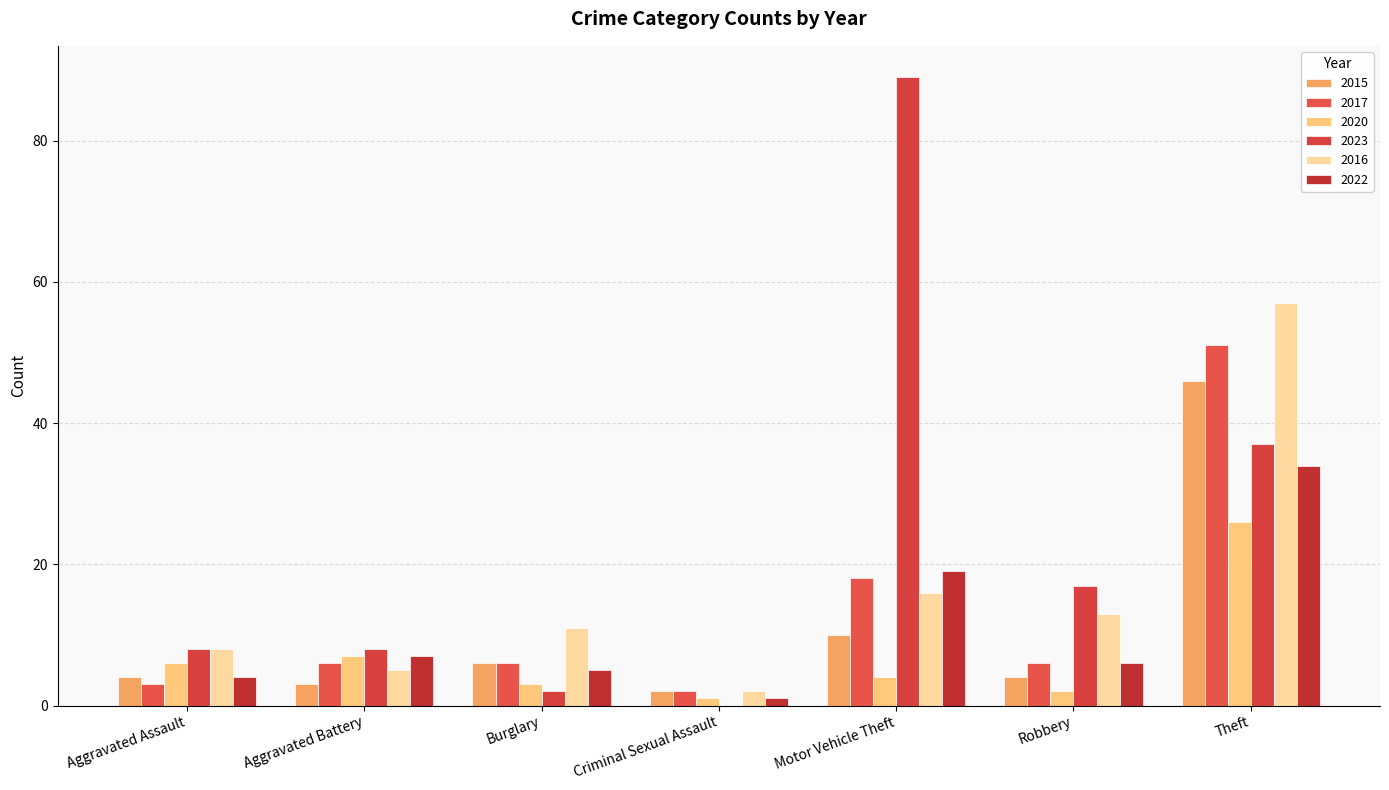

What is the greatest value displayed?

89